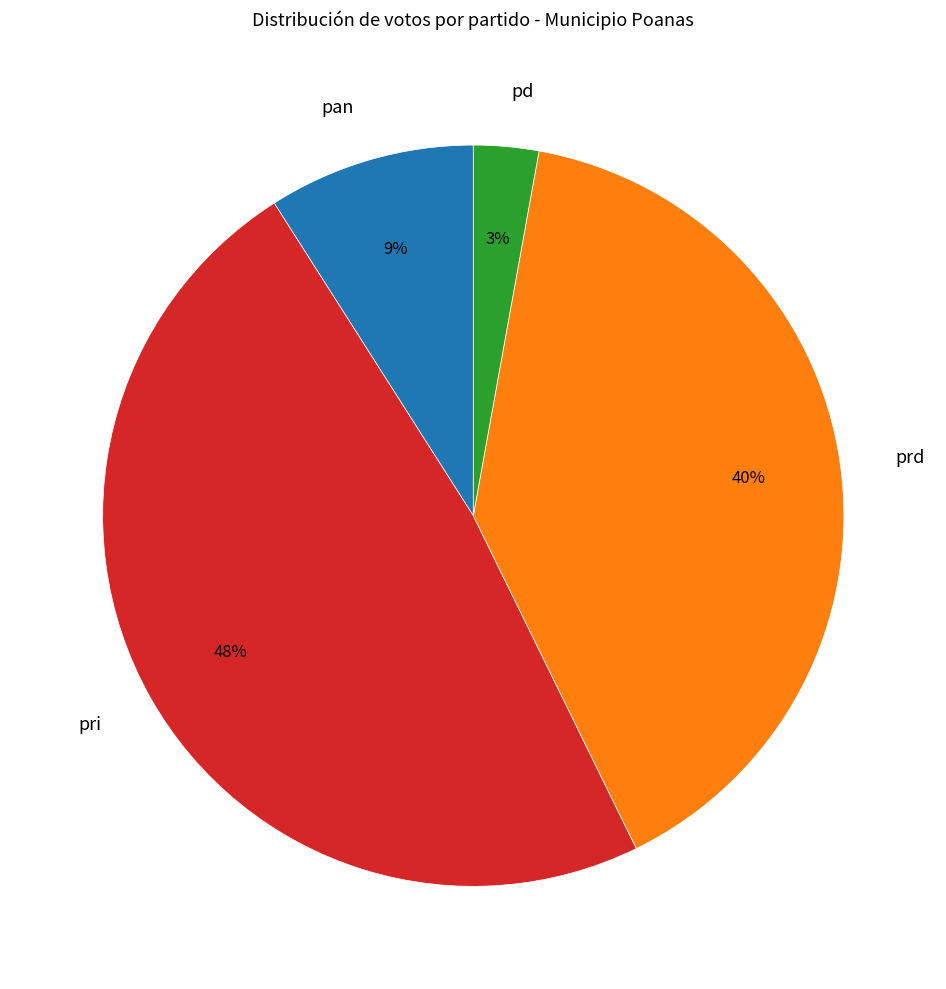

Does pan represent more than half of the total?

No